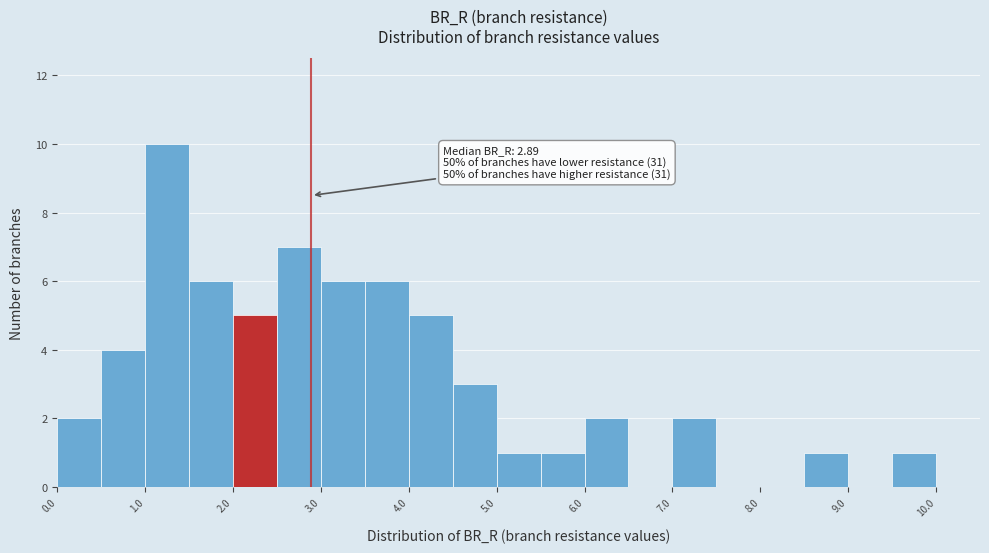

Over which range of the x-axis is the bar tallest?

1.0 to 1.5